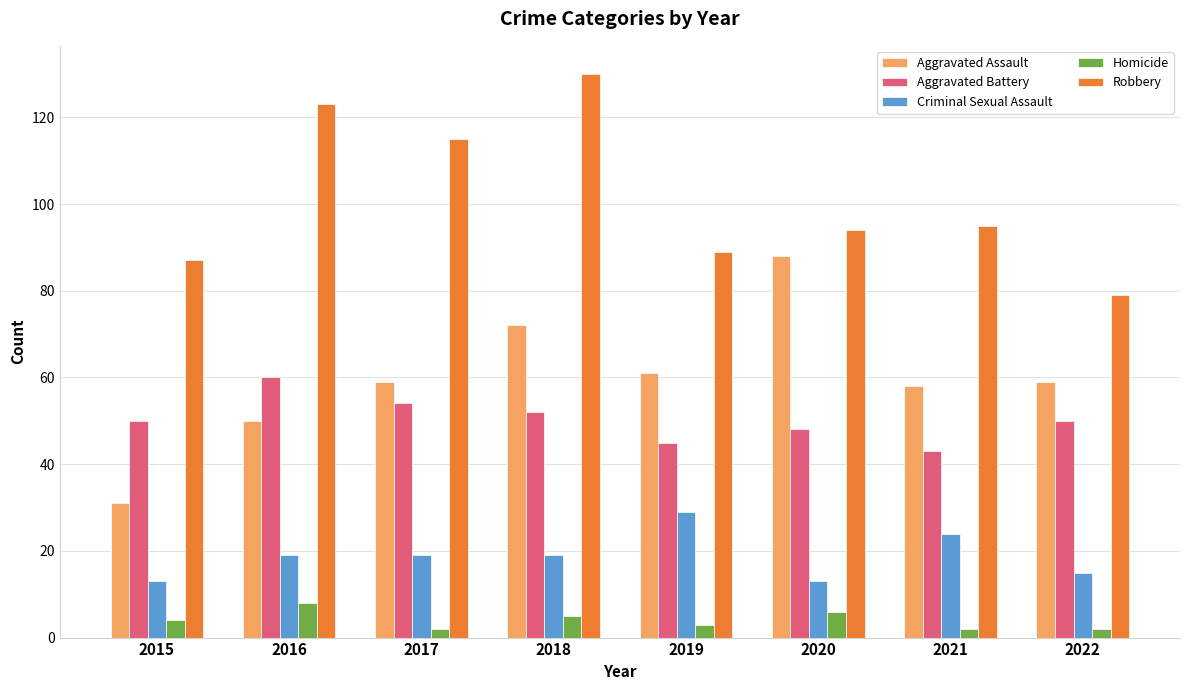

What value does the Criminal Sexual Assault series have at 2017, to the nearest 5?

20